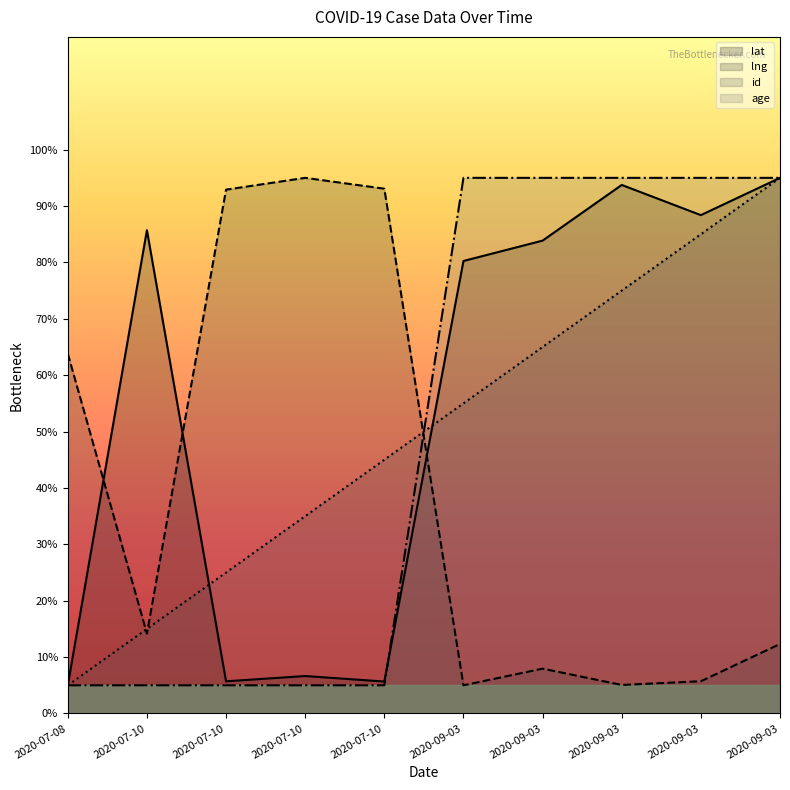

At which label does id first exceed 55?

2020-09-03